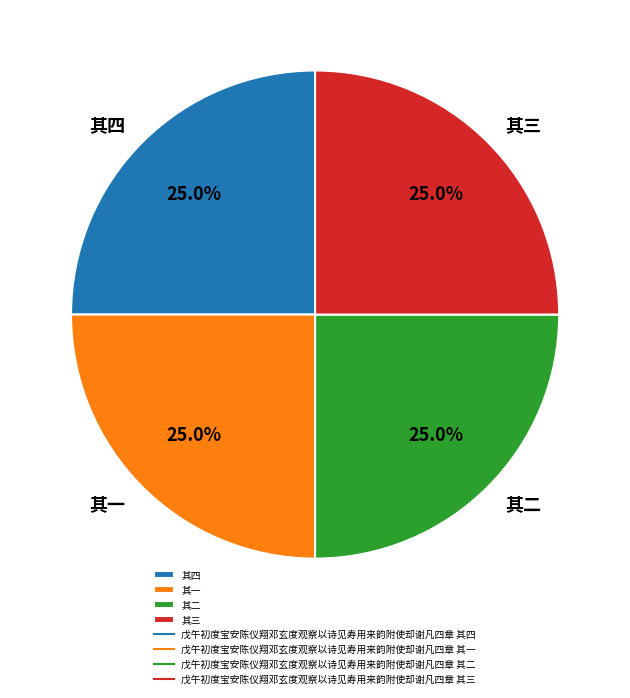

Approximately how many times larger is the value at 其一 compared to 其四?

1.0